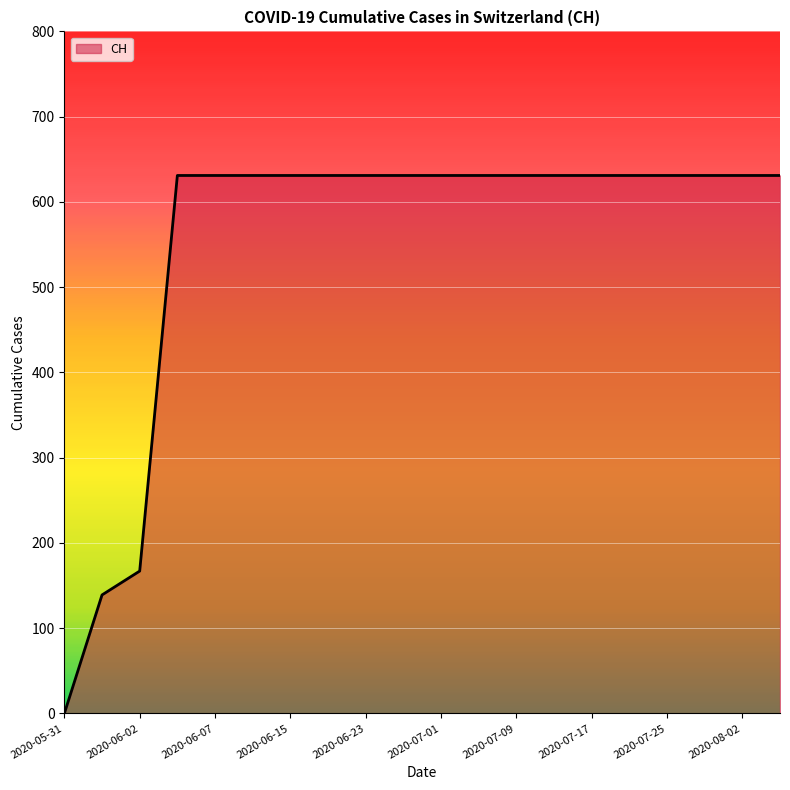

How many values are above zero?

19